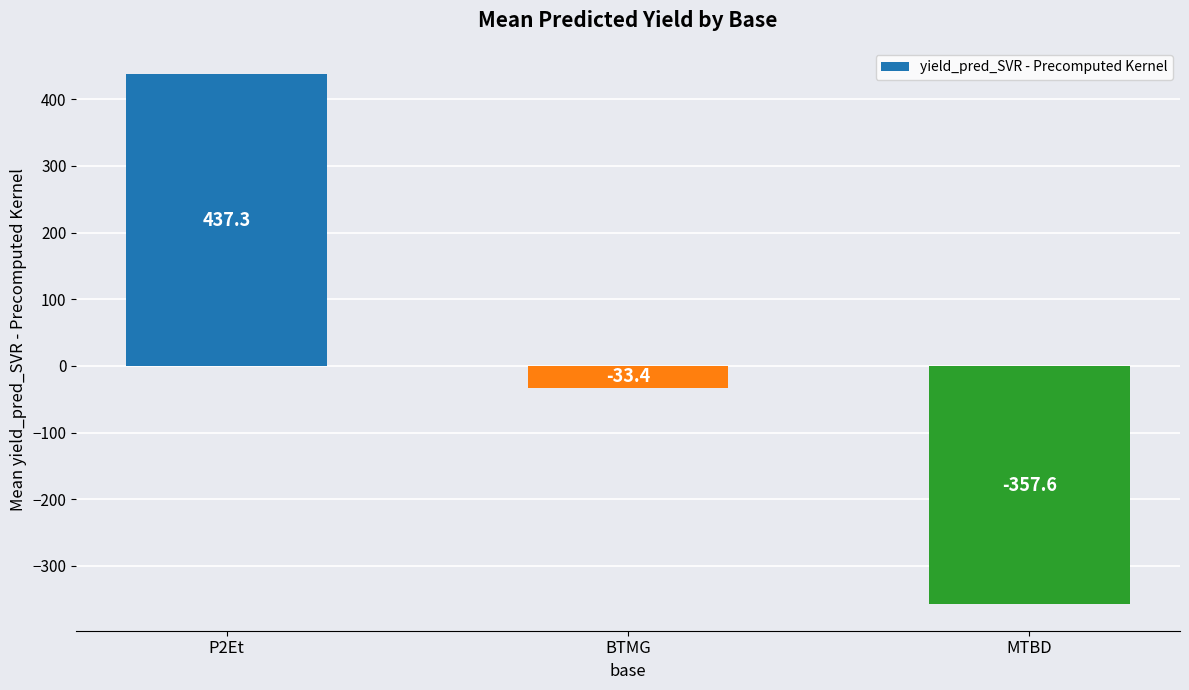

Which category has the highest value across all series?

P2Et